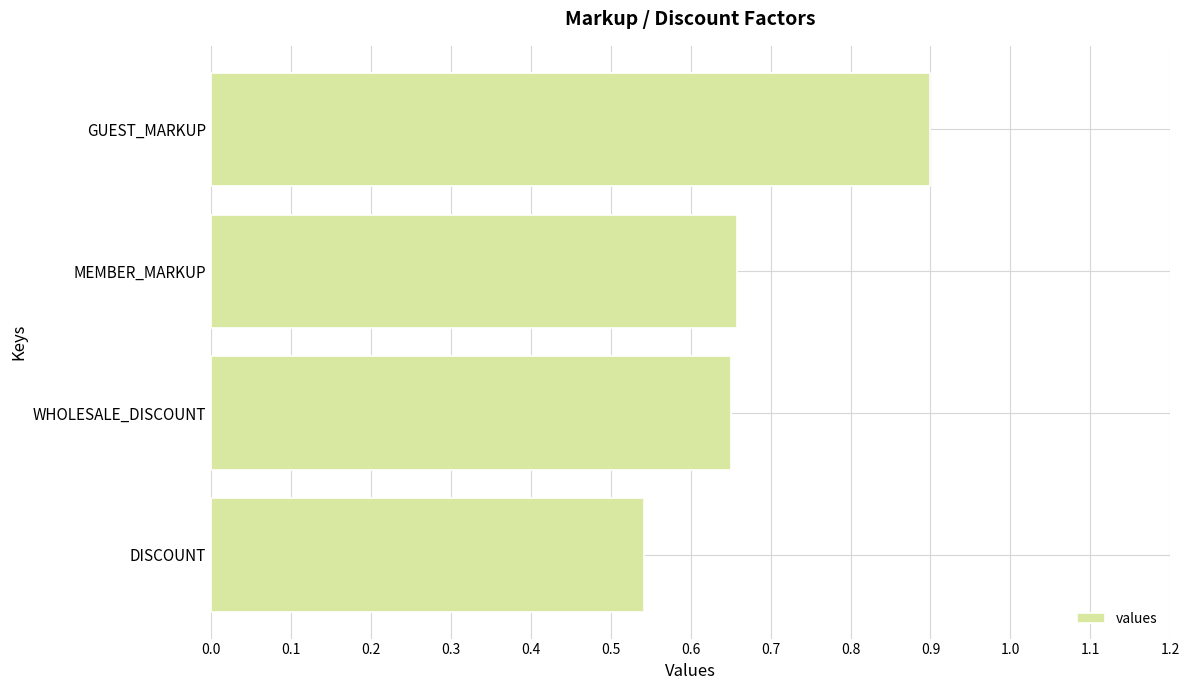

Which label corresponds to the largest value in the chart?

GUEST_MARKUP